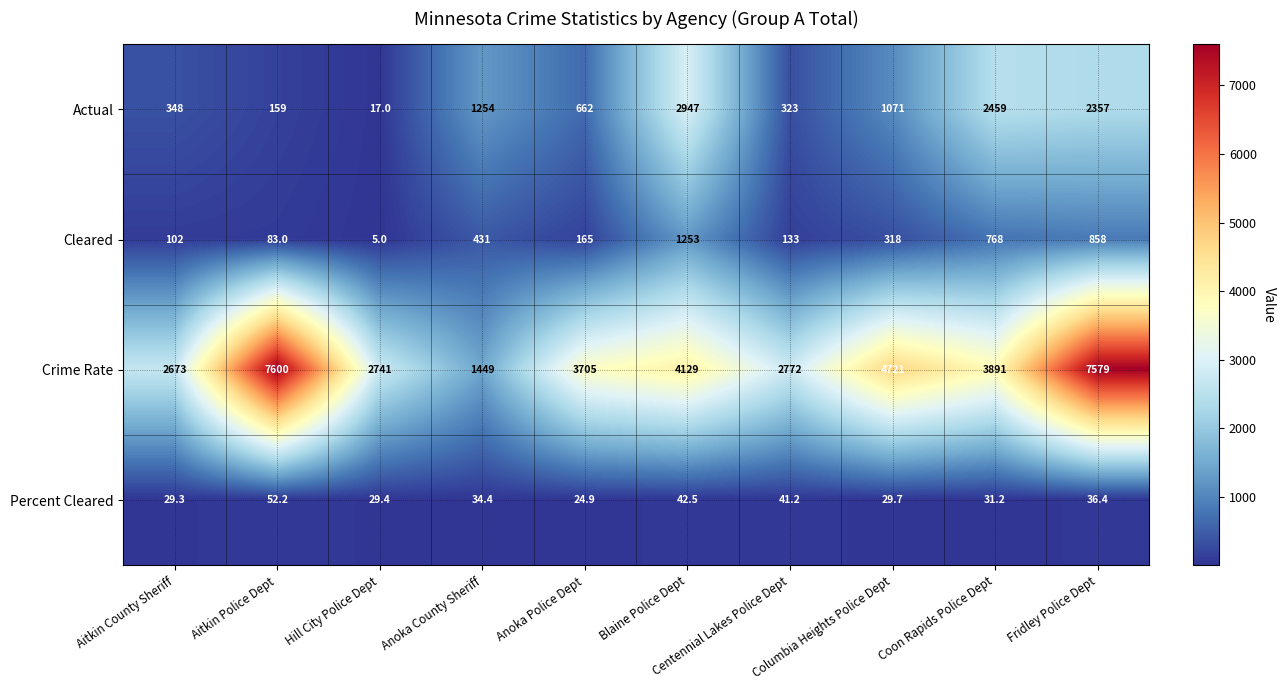

The value of Percent Cleared at Centennial Lakes Police Dept is 41.2. True or false?

True